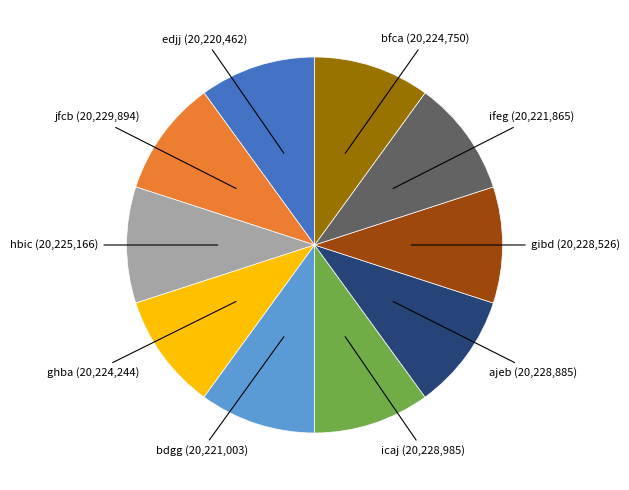

Do ghba and bdgg together represent more than half of the pie?

No